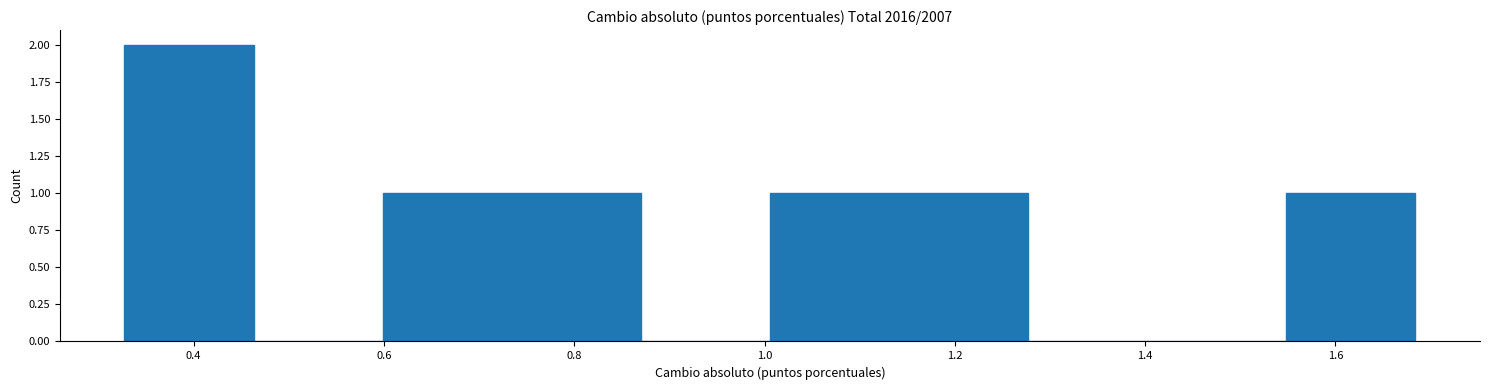

Which range on the x-axis has the tallest bar?

0.32 to 0.46